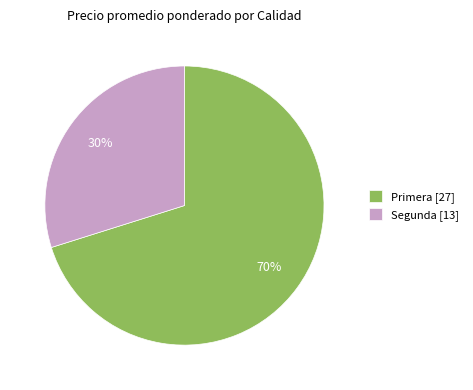

Rank the categories by value from highest to lowest.

Primera [27], Segunda [13]